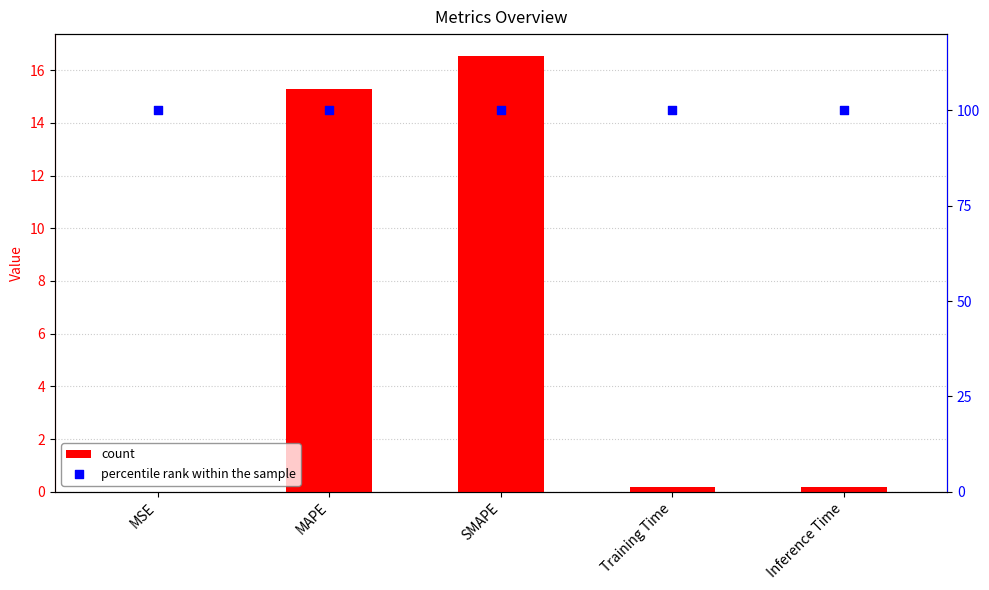

What is the total value across all series at Training Time?

100.2